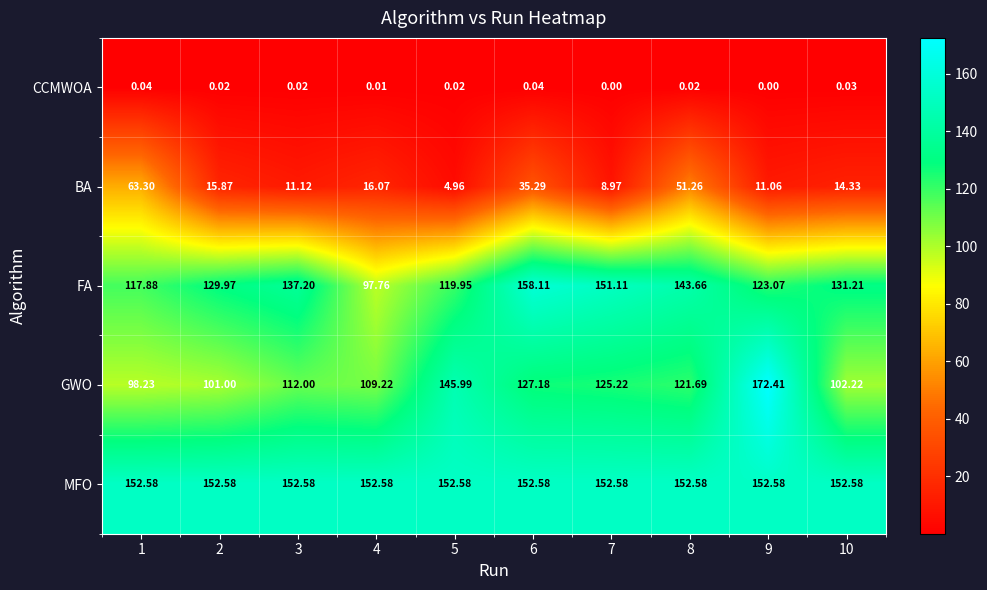

How many data points does each series have?

10